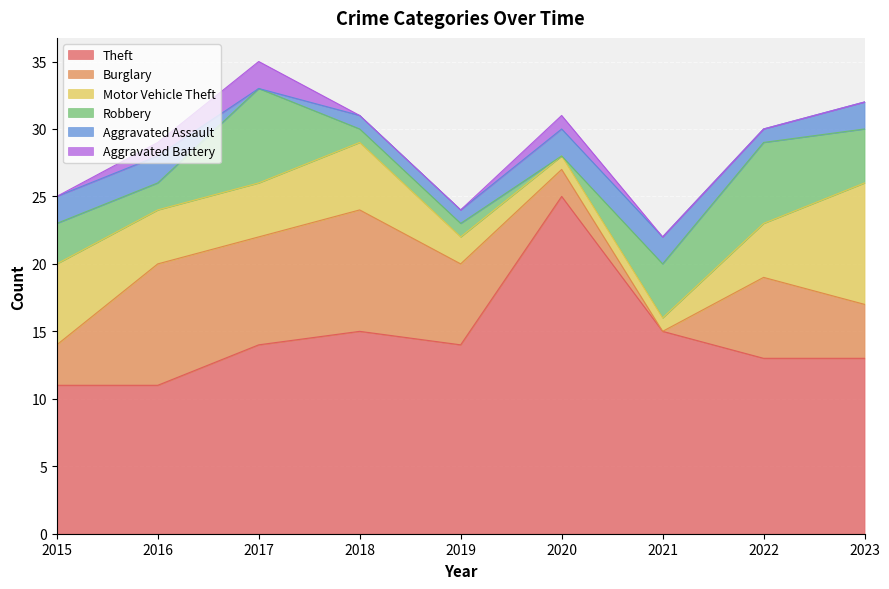

True or false: Robbery and Theft cross at least once.

False